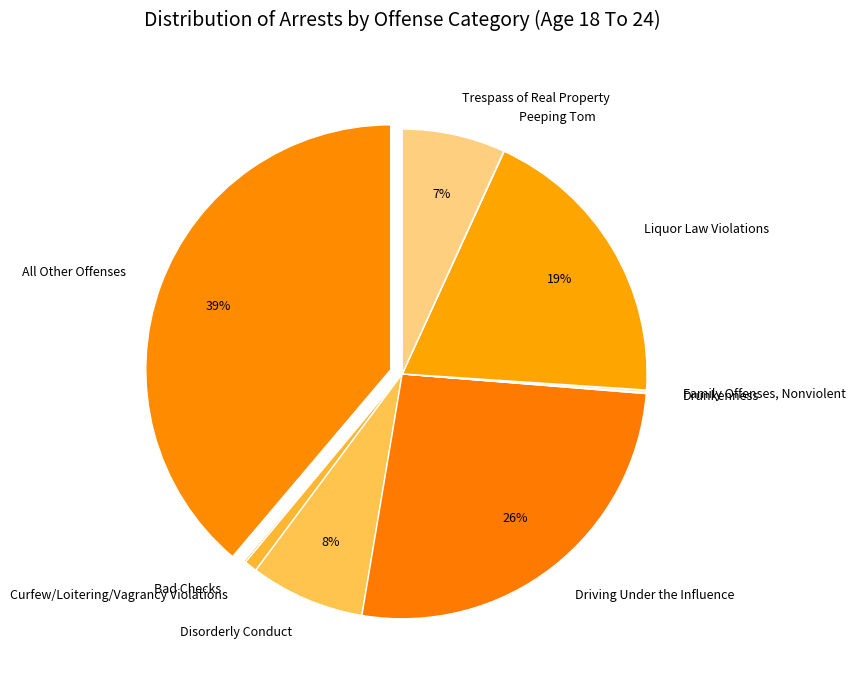

What is the largest slice in the pie chart?

All Other Offenses